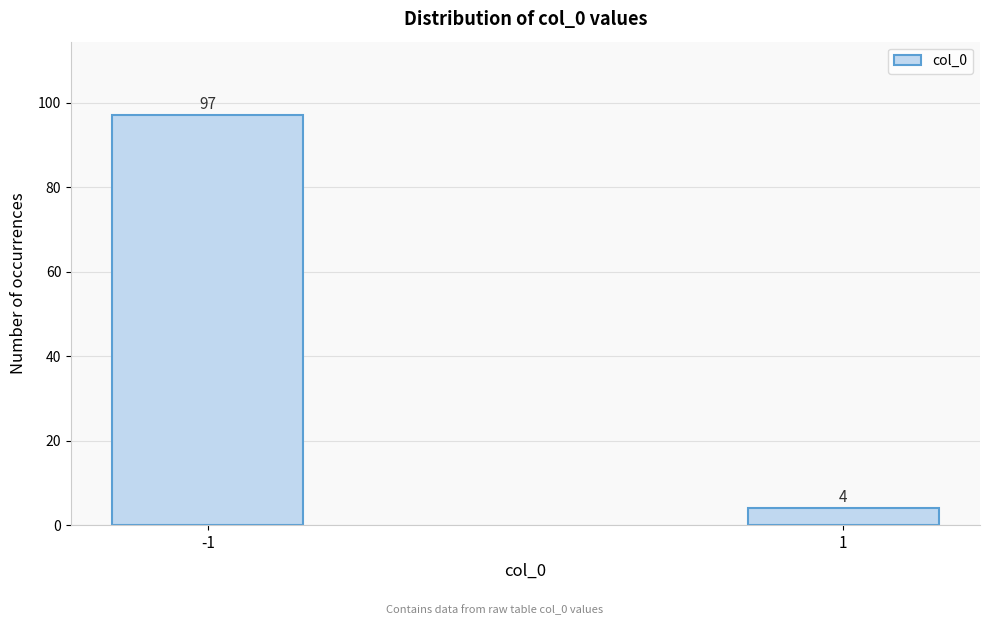

Reading right to left, what are all the values shown in this chart?

1=4	-1=97